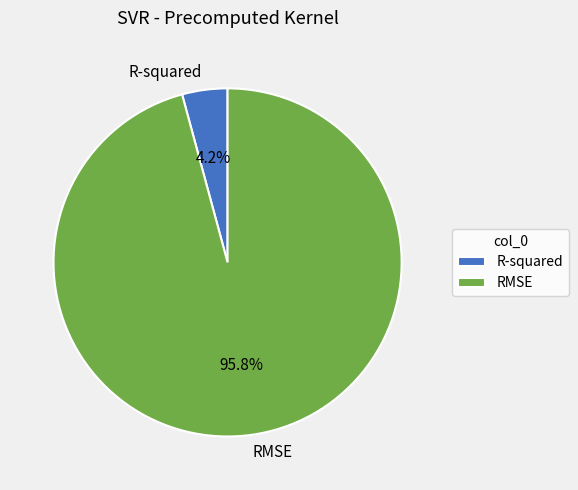

How much of the chart is everything except RMSE?

4.2%